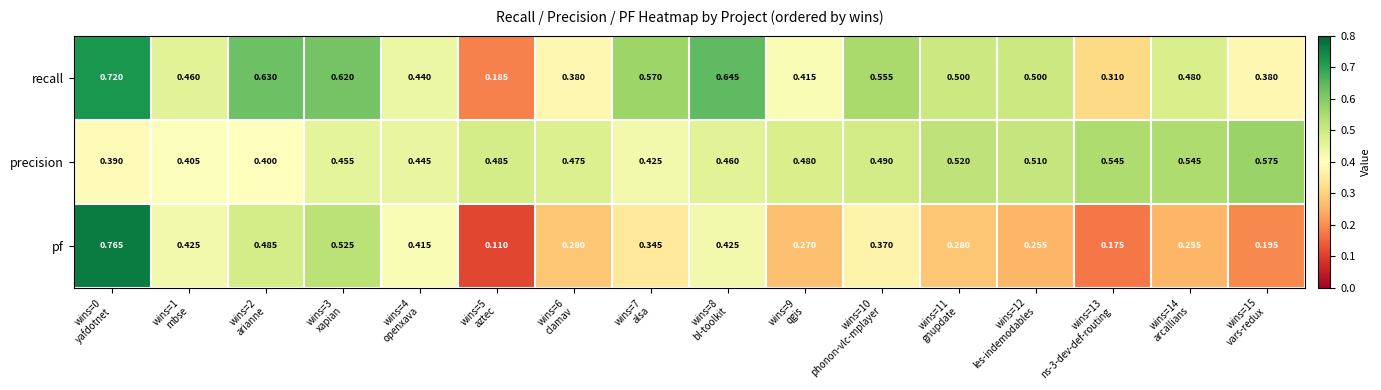

List the series in order of their peak value, highest first.

pf, recall, precision